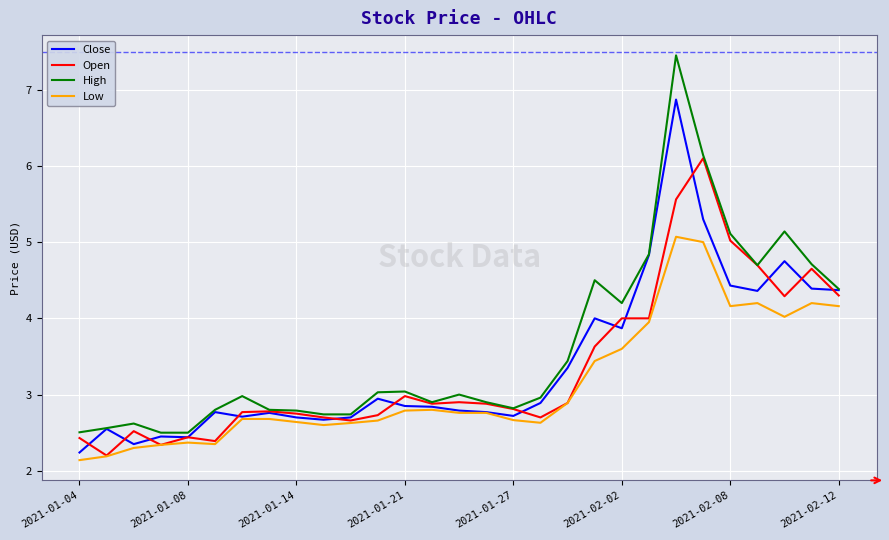

What is the lowest value of the High series?

2.5